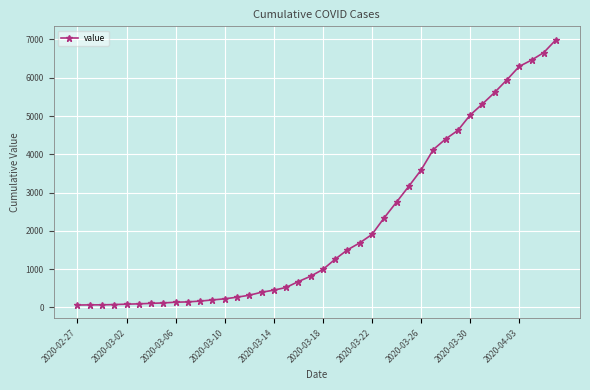

What is the average value?

2142